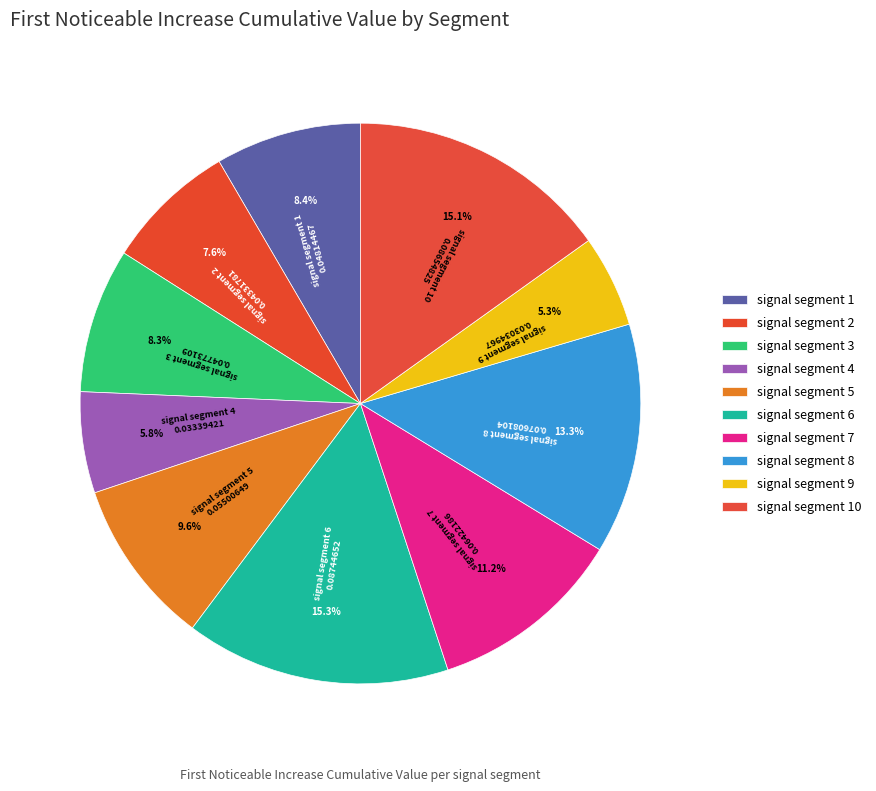

Count the number of slices in the pie.

10